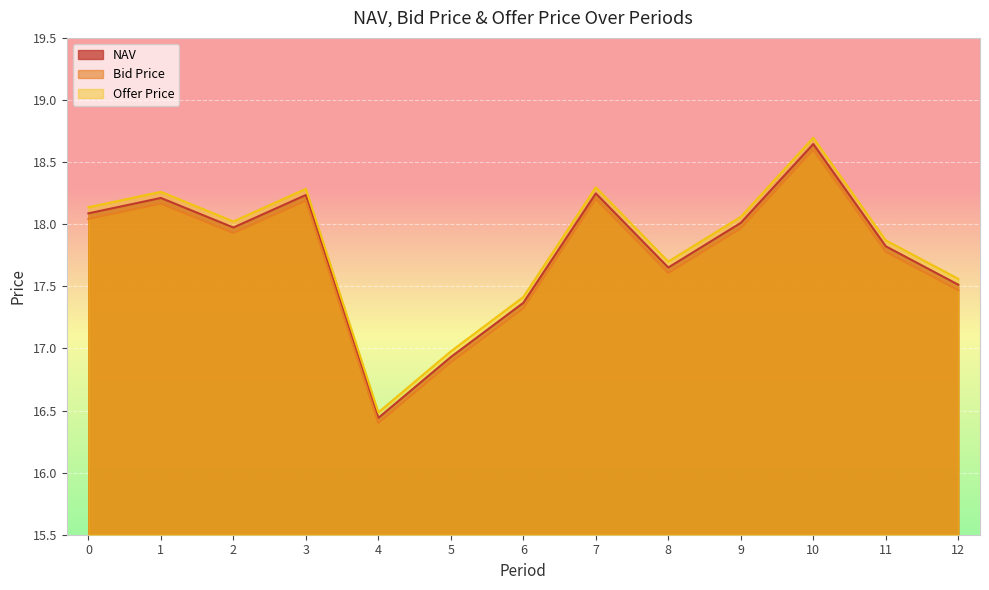

At which label is Offer Price closest to 17?

5